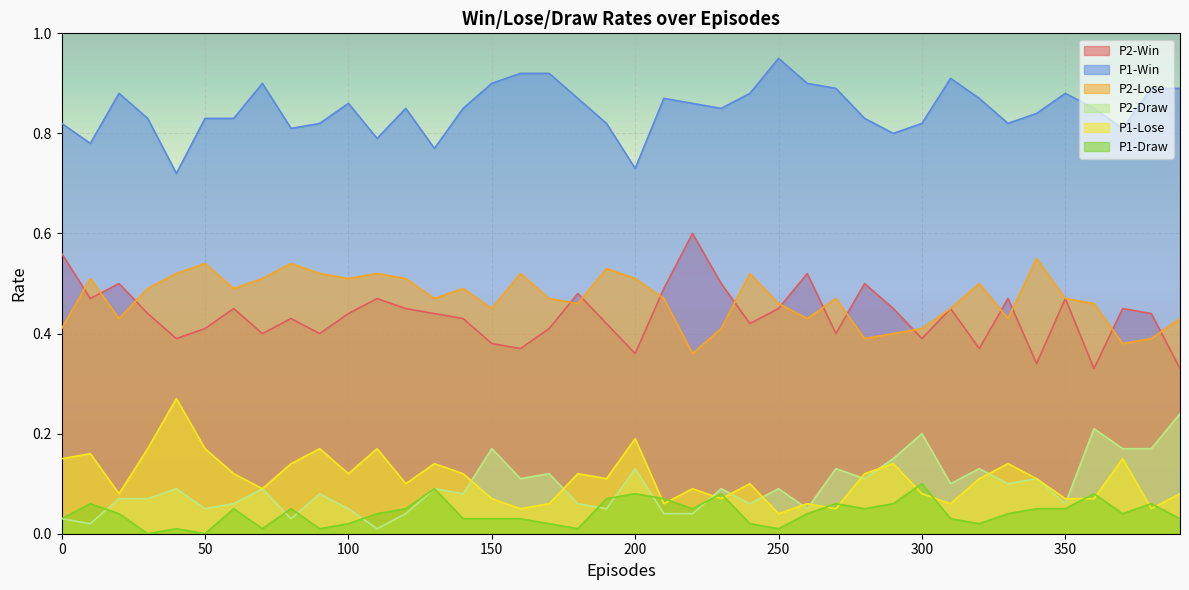

True or false: P2-Lose and P1-Win intersect in this chart.

False